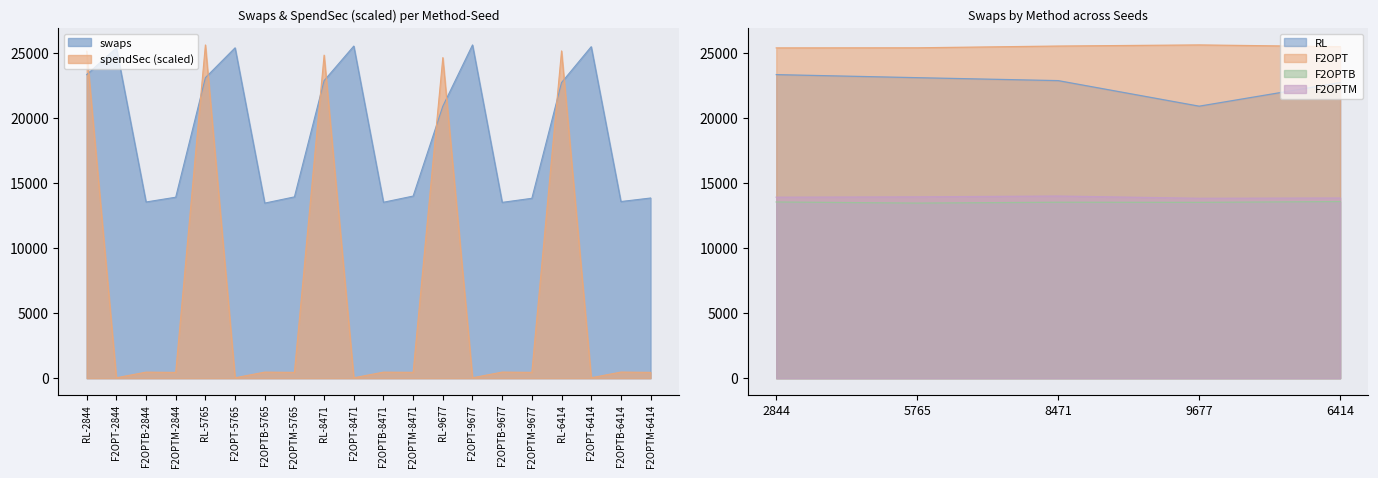

Where is spendSec nearest to the value 12847?

RL-9677